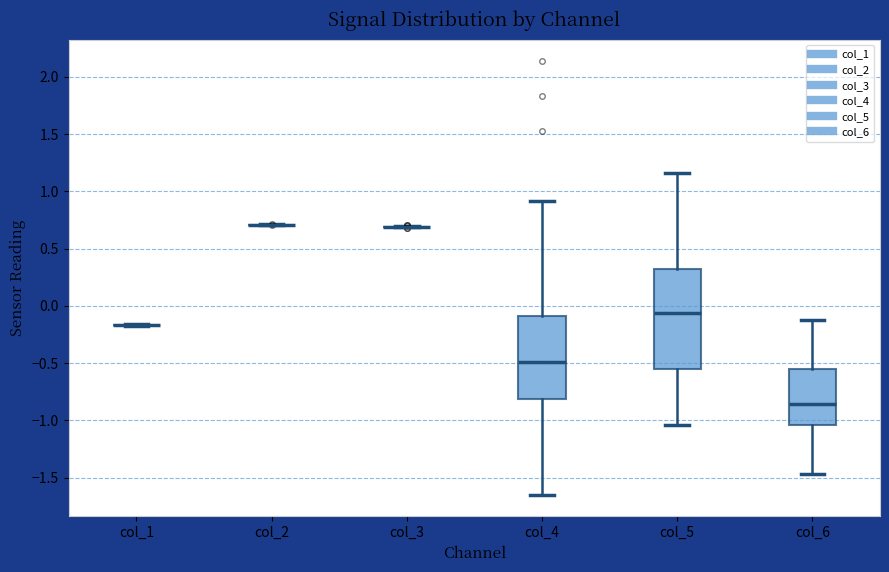

Reading left to right, transcribe this box plot: for each box, give where its median line is, the range the box spans, and where its two whiskers end, as read against the y-axis. The values are not printed on the chart, so give them approximately, as read against the axis.

col_1: box collapsed to a line at -0.15, whiskers -0.15 to -0.15
col_2: box collapsed to a line at 0.70, whiskers 0.70 to 0.70
col_3: box collapsed to a line at 0.70, whiskers 0.70 to 0.70
col_4: median -0.50, box -0.80 to -0.10, whiskers -1.65 to 0.90
col_5: median -0.05, box -0.55 to 0.30, whiskers -1.05 to 1.15
col_6: median -0.85, box -1.05 to -0.55, whiskers -1.45 to -0.10